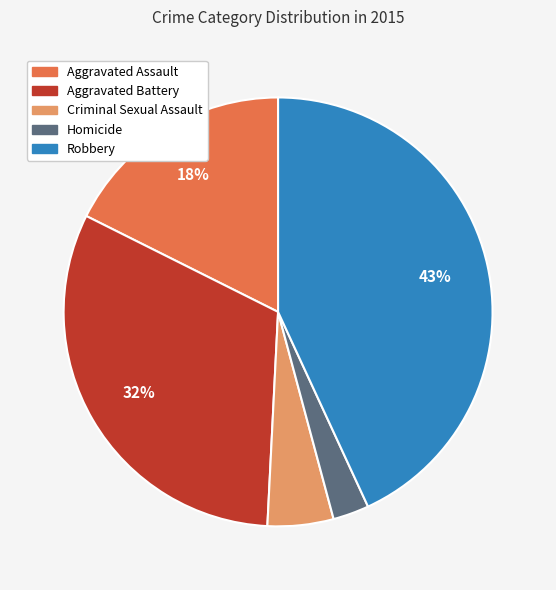

Approximately how many times larger is the value at Aggravated Battery compared to Criminal Sexual Assault?

6.4